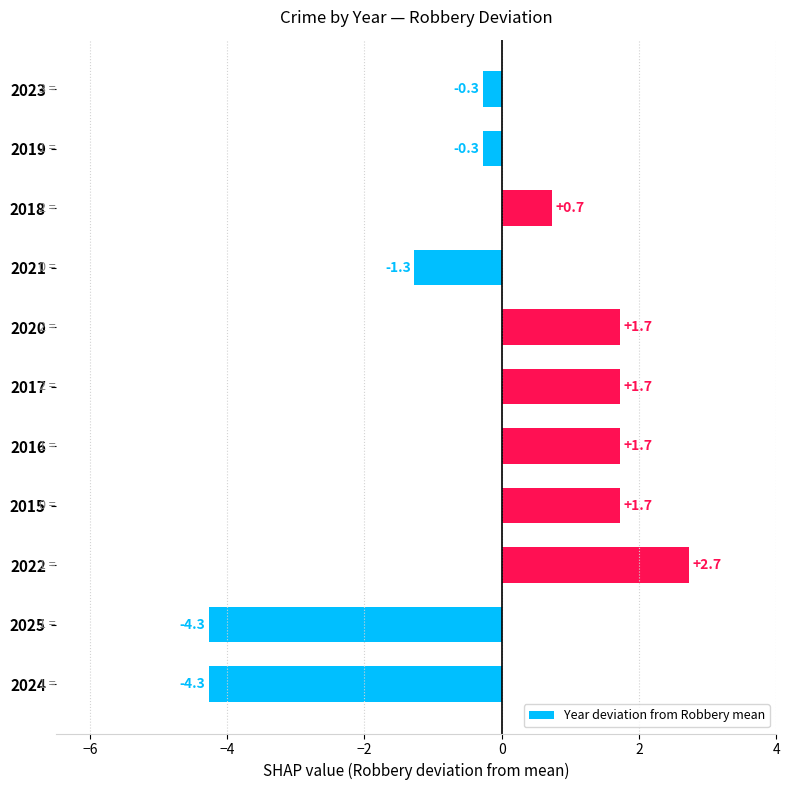

What is the smallest value displayed?

-4.3